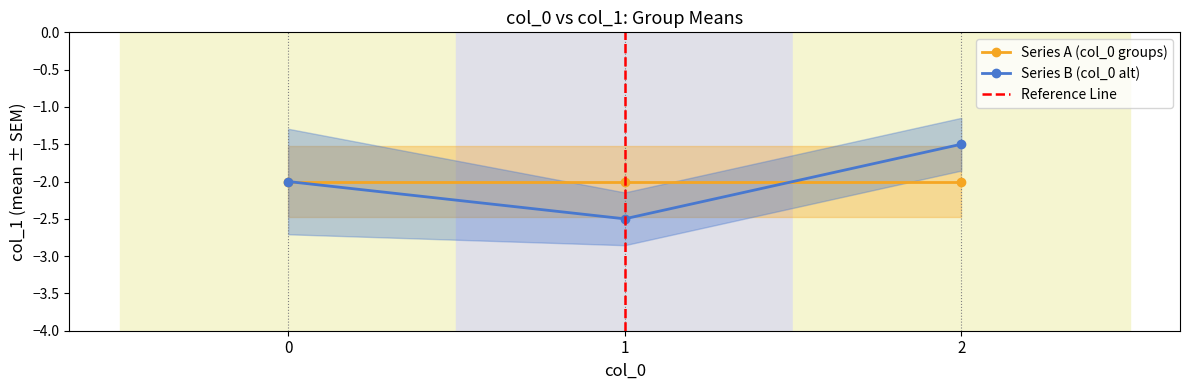

At which label is the value closest to -2?

1